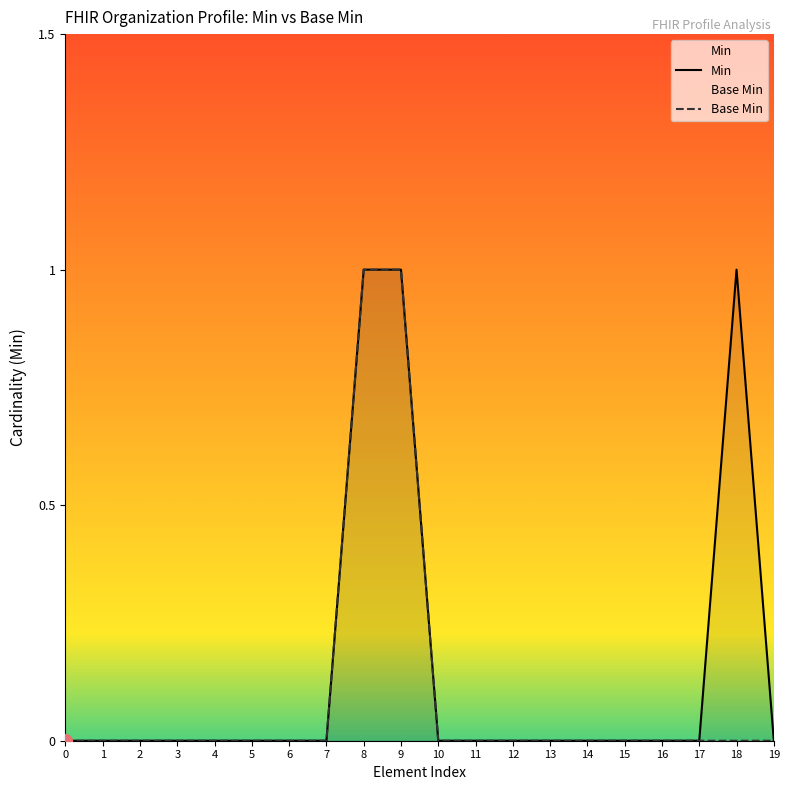

Reading left to right, extract all data points from this chart.

Min: 0	0	0	0	0	0	0	0	1	1	0	0	0	0	0	0	0	0	1	0
Base Min: 0	0	0	0	0	0	0	0	1	1	0	0	0	0	0	0	0	0	0	0